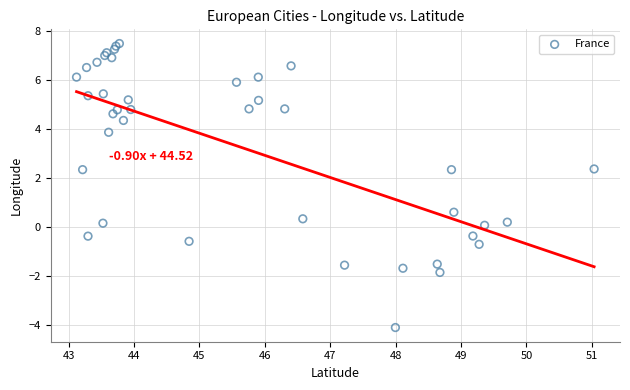

What Y value in the scatter plot is closest to 1?

0.6